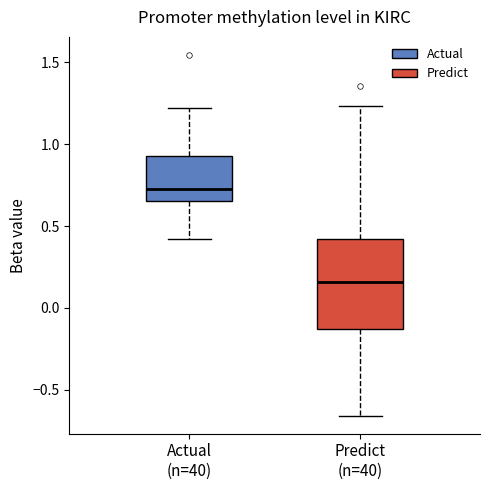

Reading left to right, read every box against the y-axis: the position of its median line, the range the box covers, and the ends of its whiskers. The values are not printed on the chart, so give them approximately, as read against the axis.

Actual (n=40): median 0.75, box 0.65 to 0.95, whiskers 0.40 to 1.20
Predict (n=40): median 0.15, box -0.15 to 0.40, whiskers -0.65 to 1.25